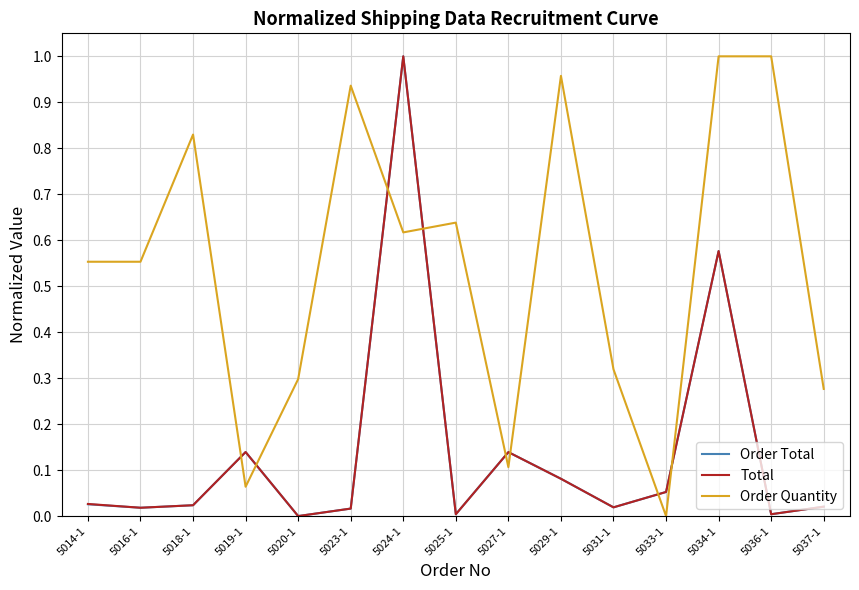

At which category is the sum across all series the highest?

5024-1